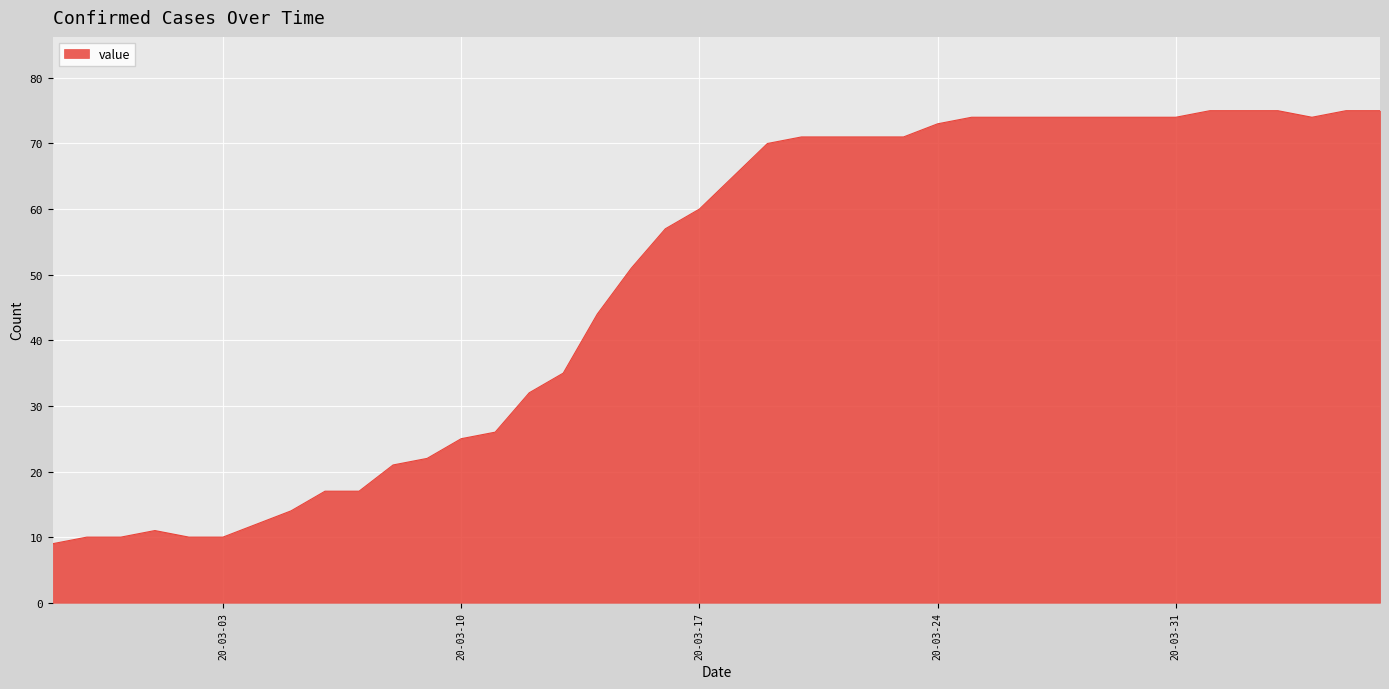

What is the difference between the maximum and minimum values?

66